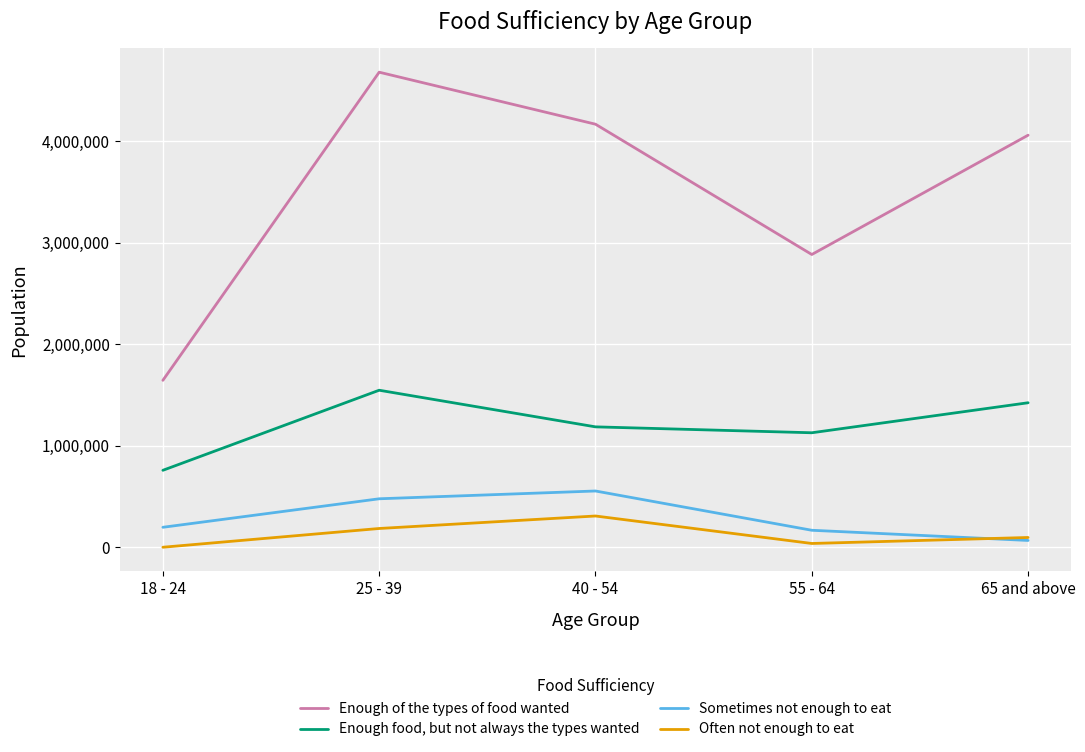

At which category is the sum across all series the highest?

25 - 39